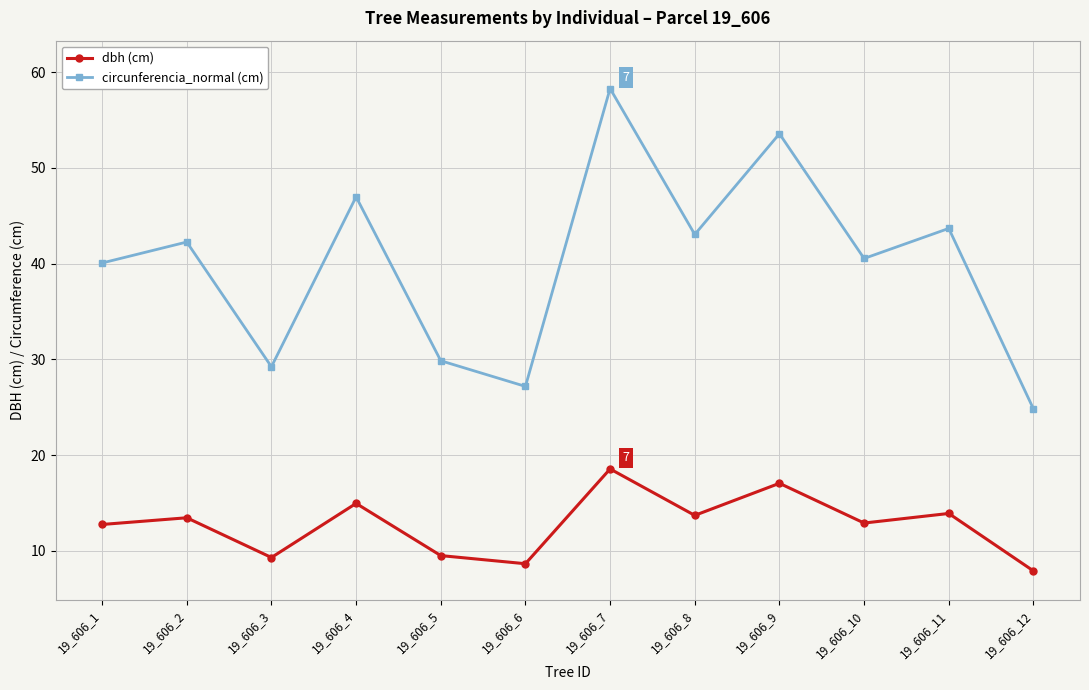

At which label does circunferencia_normal (cm) first exceed 42?

19_606_2